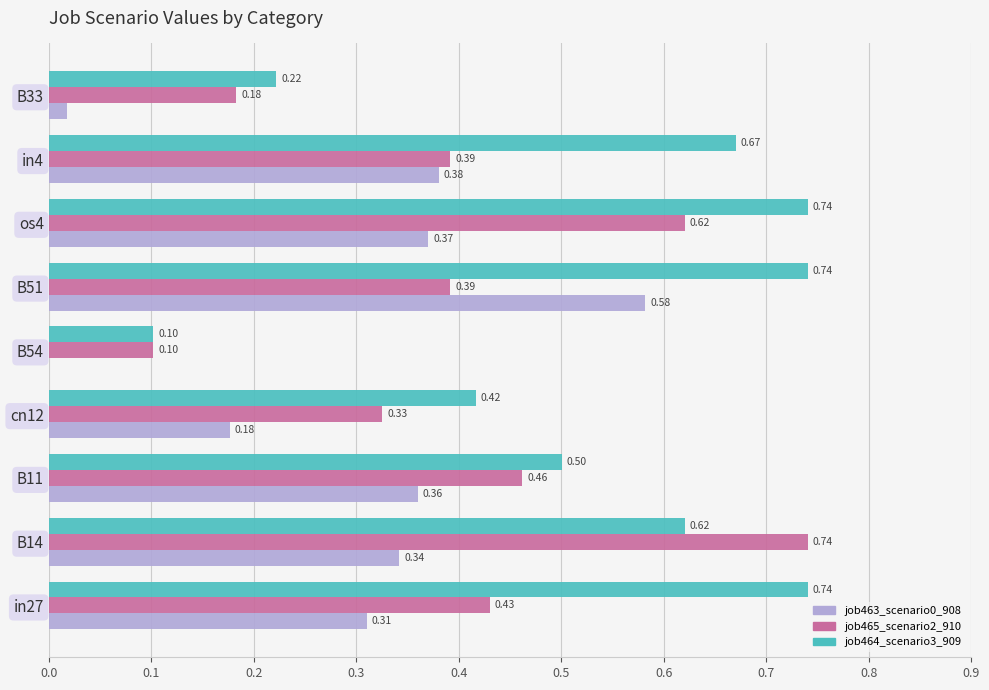

Is the value of job464_scenario3_909 at B54 greater than the value of job463_scenario0_908 at B14?

No